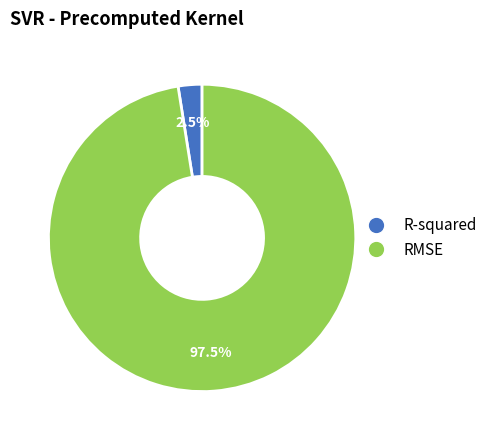

Is the sum of R-squared and RMSE greater than half?

Yes